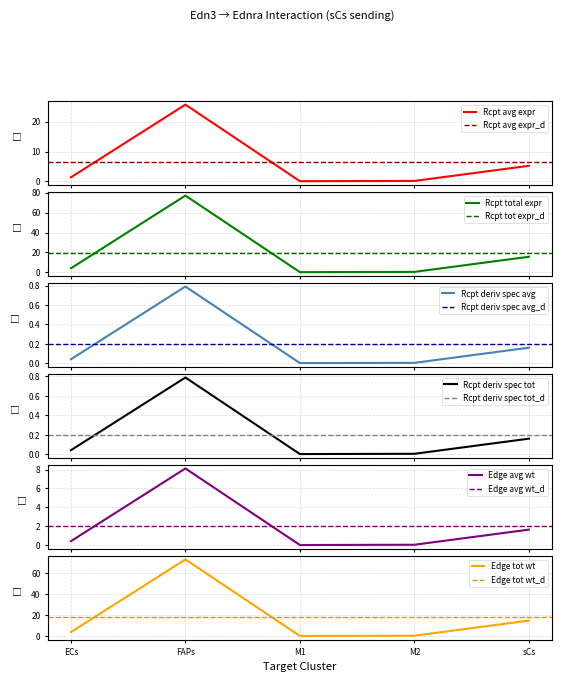

Where is Edge tot wt nearest to the value 36?

sCs